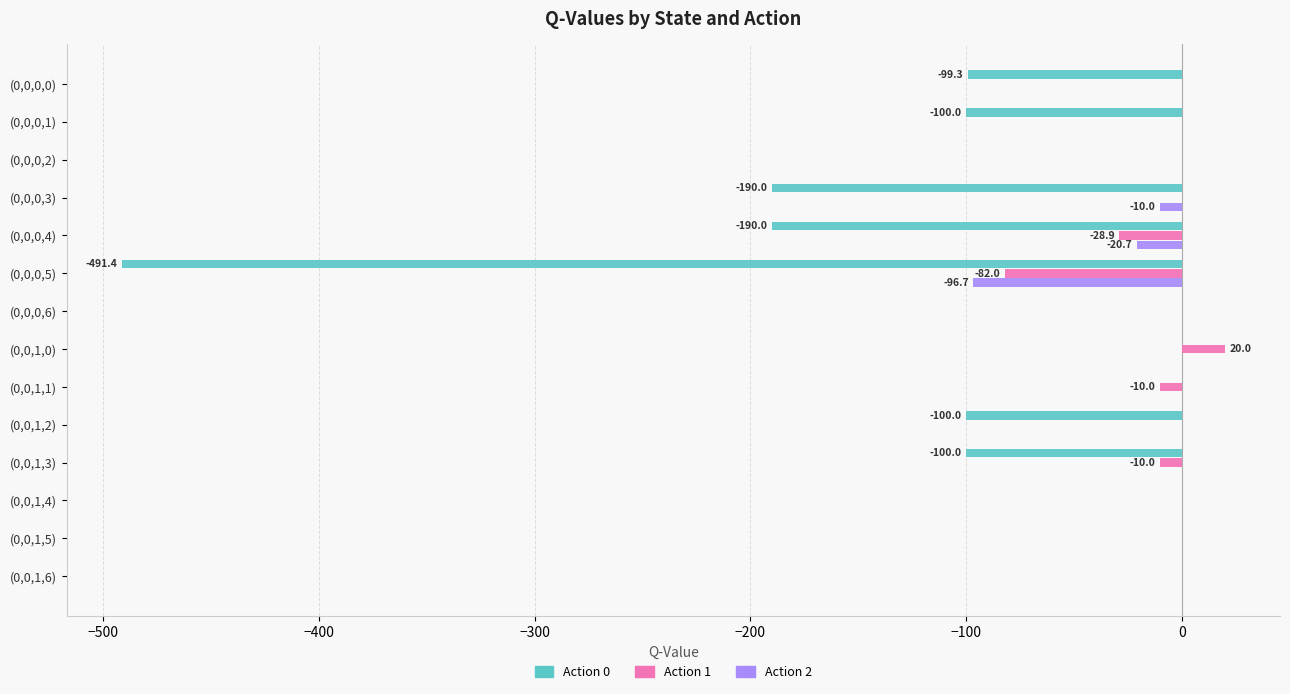

What is the total value across all series at (0,0,0,4)?

-239.6